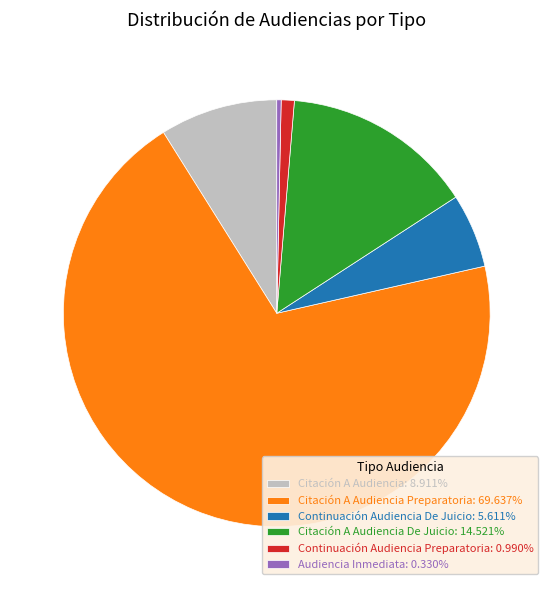

Approximately how many times larger is the value at Continuación Audiencia De Juicio: 5.611% compared to Continuación Audiencia Preparatoria: 0.990%?

5.7